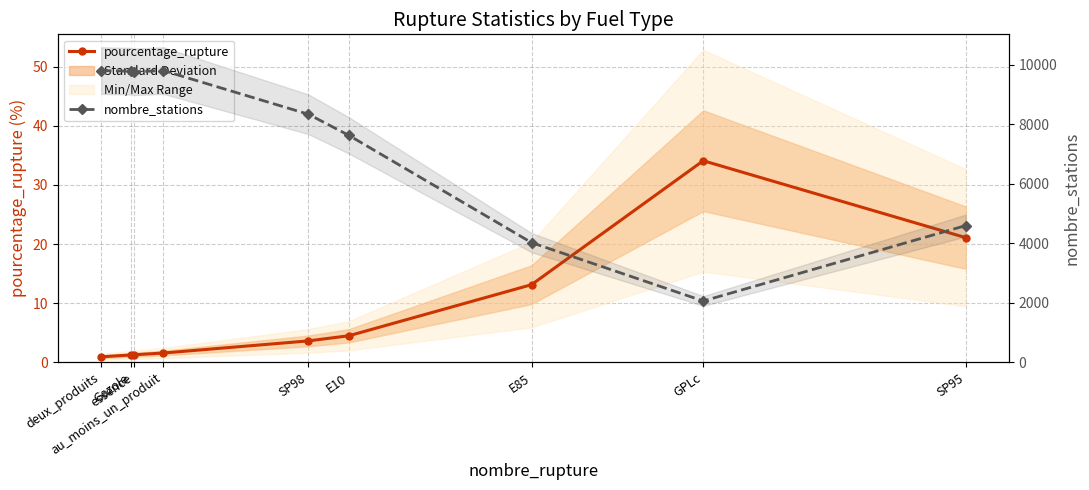

At which category does the chart reach its peak across all series?

deux_produits